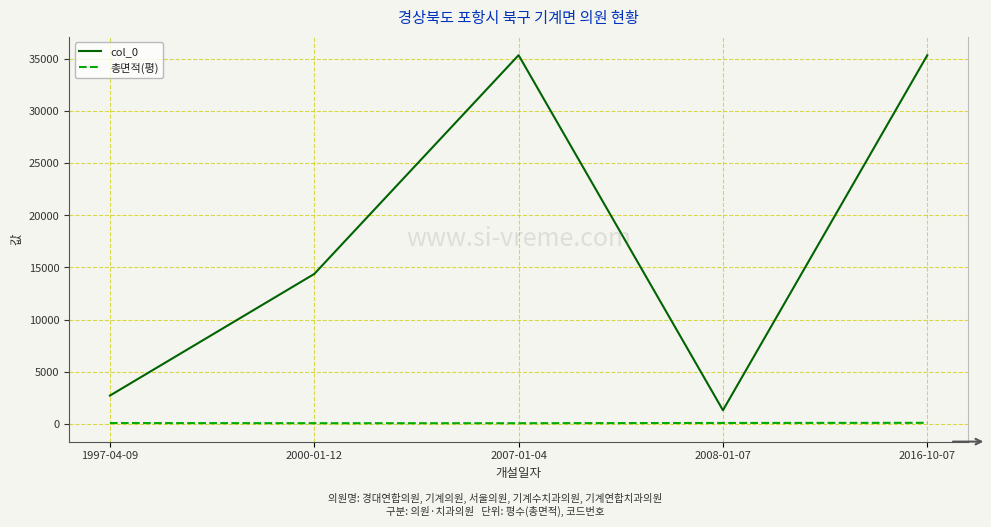

True or false: col_0 and 총면적(평) intersect in this chart.

False